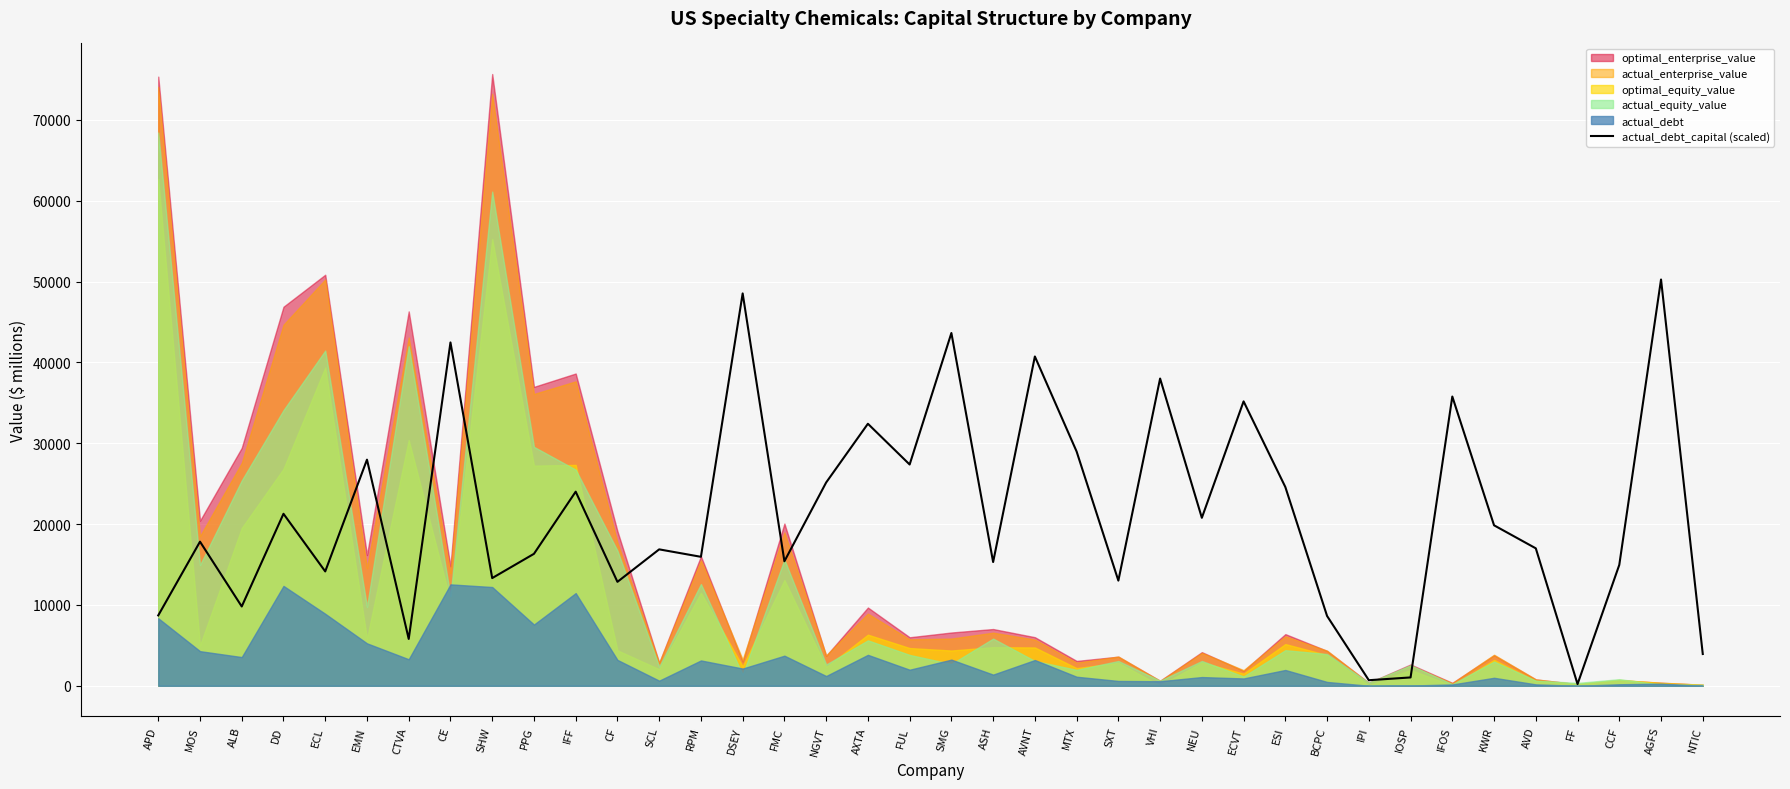

How many points are higher than both their immediate neighbors (excluding endpoints)?

14